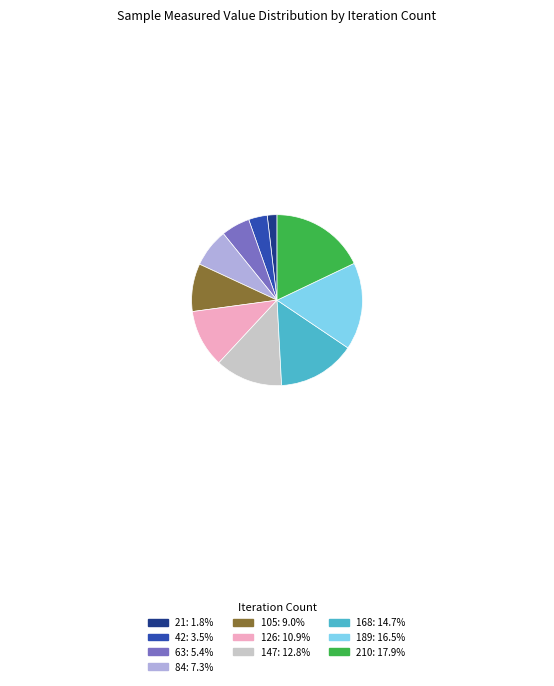

Is there a majority slice in this chart?

No